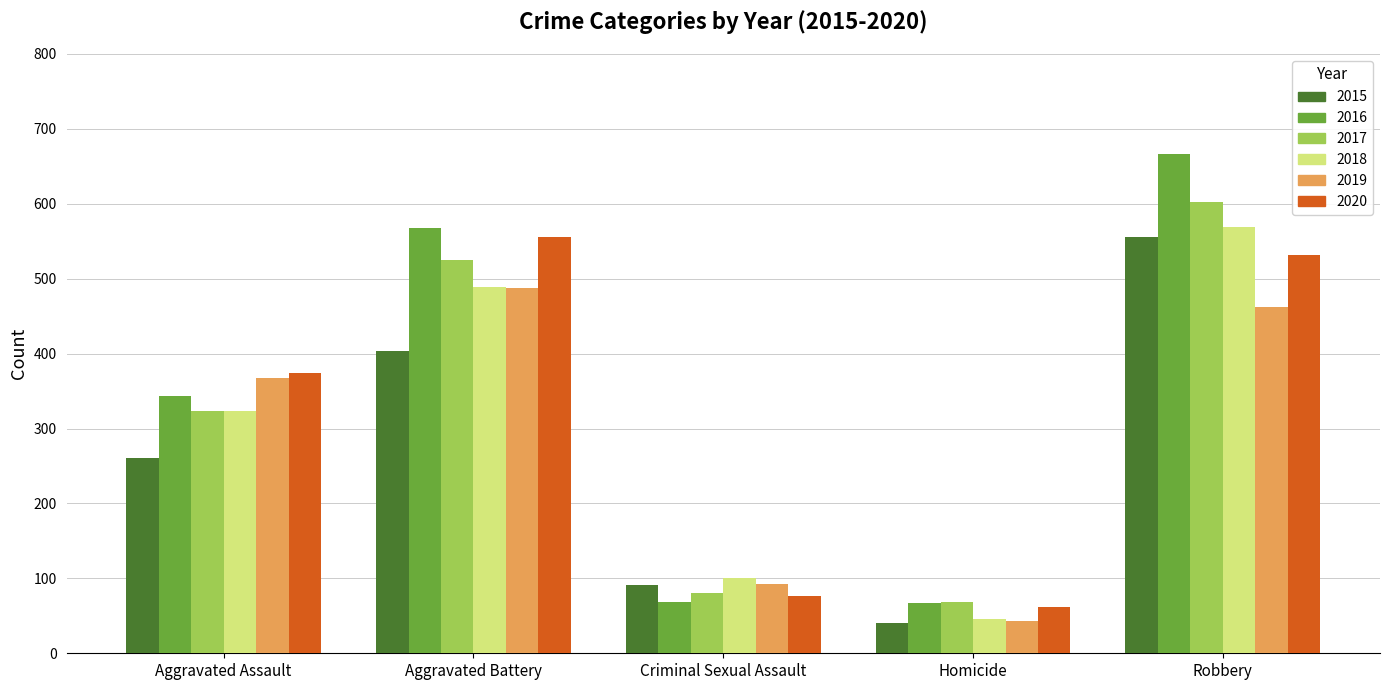

True or false: 2015 has a value of 58 at Criminal Sexual Assault.

False